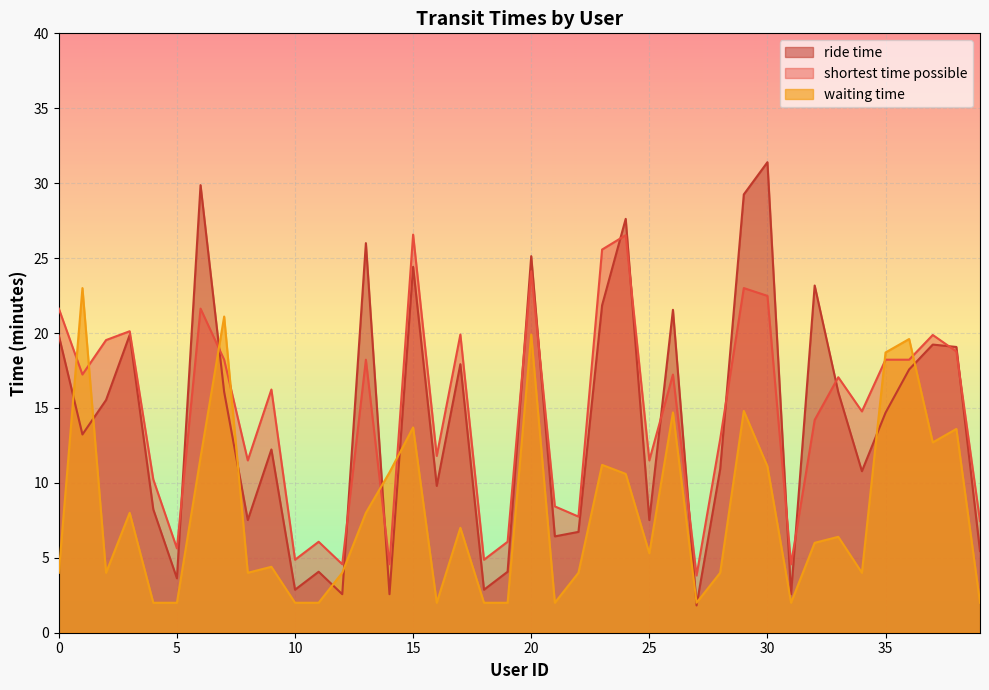

Where do ride time and waiting time first cross each other?

0 and 1